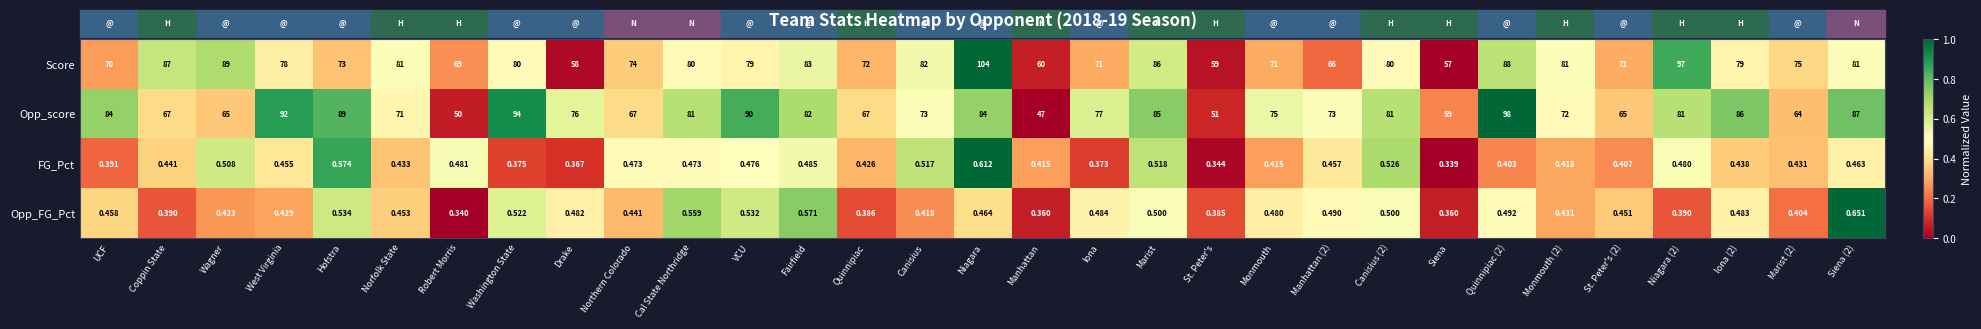

Which series changed the most between Northern Colorado and Iona (2)?

Opp_score